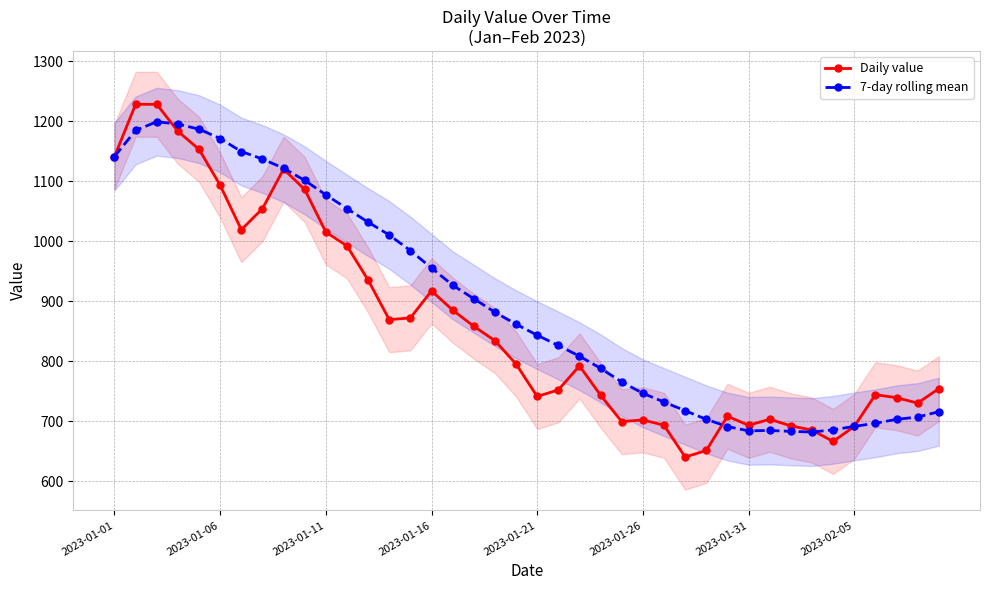

What is the spread (max minus min) of values at 34?

19.4